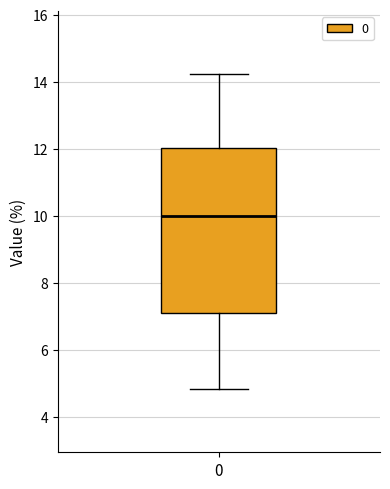

Read this box plot against the y-axis: the position of the median line, the range covered by the box, and the ends of both whiskers. The values are not printed on the chart, so give them approximately, as read against the axis.

median 10.0, box 7.2 to 12.0, whiskers 4.8 to 14.2